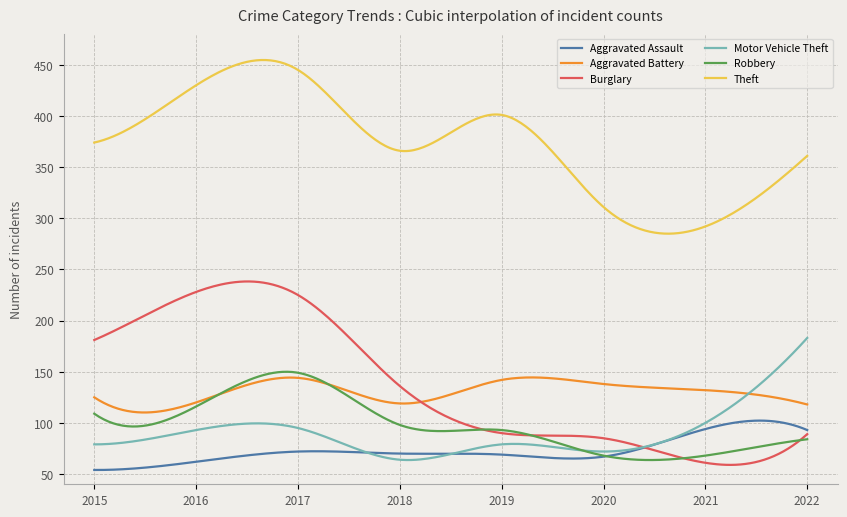

What is the difference between the maximum and minimum values in the Robbery series?

86.3